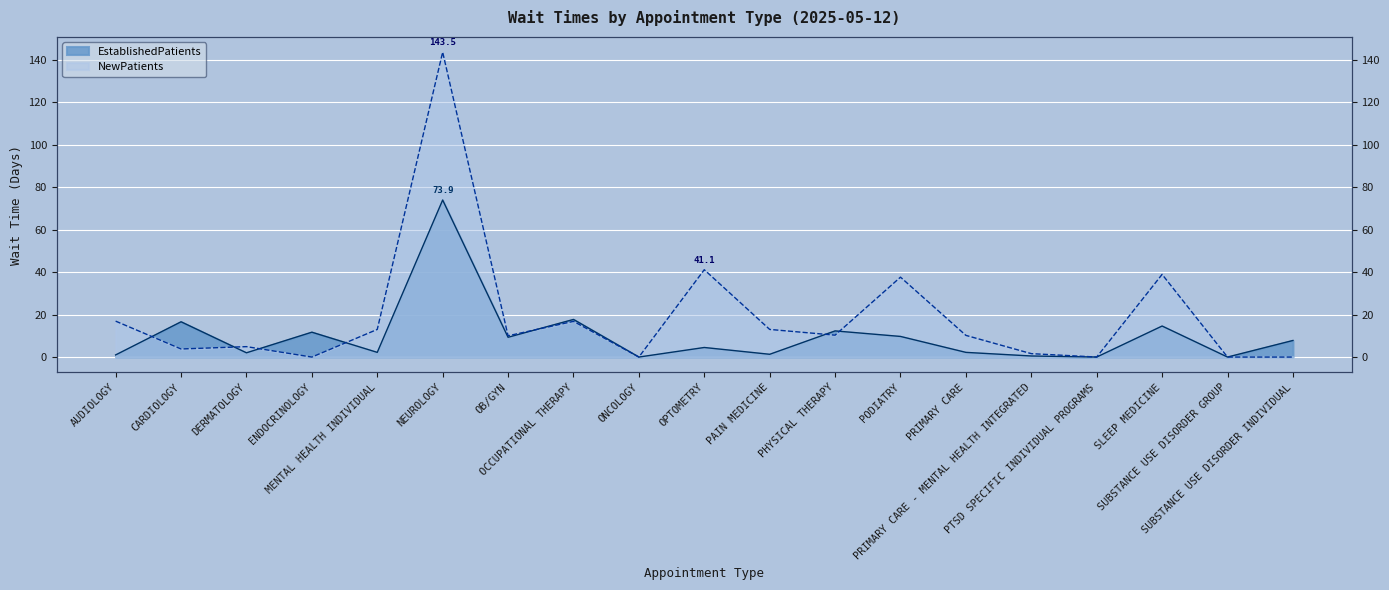

How many series are shown in this chart?

2